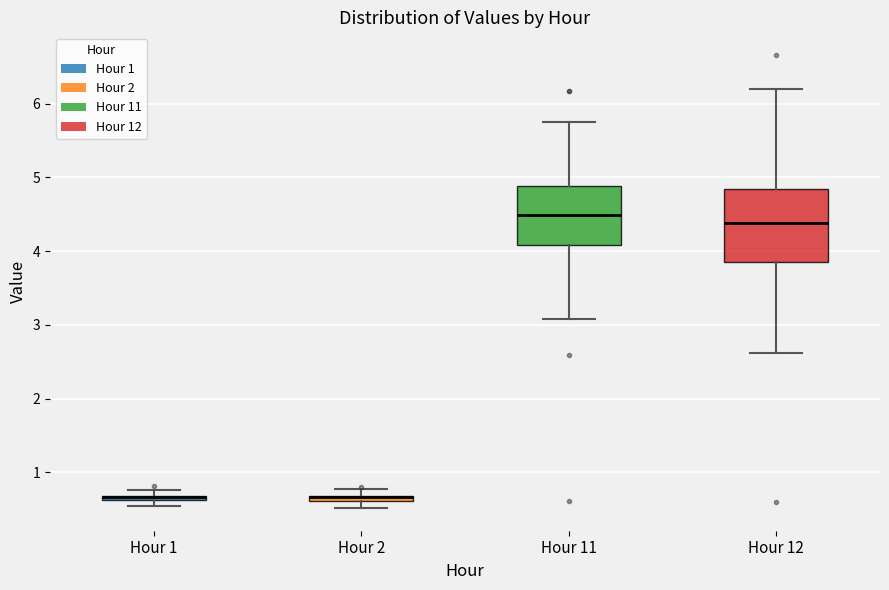

Comparing the boxes themselves (not the whiskers), which one is the tallest?

Hour 12